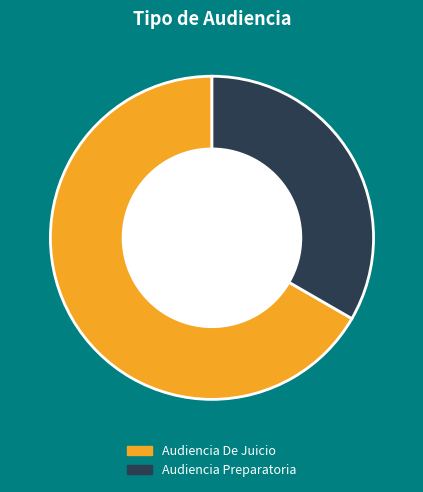

True or false: Audiencia De Juicio accounts for 52% of the total.

False